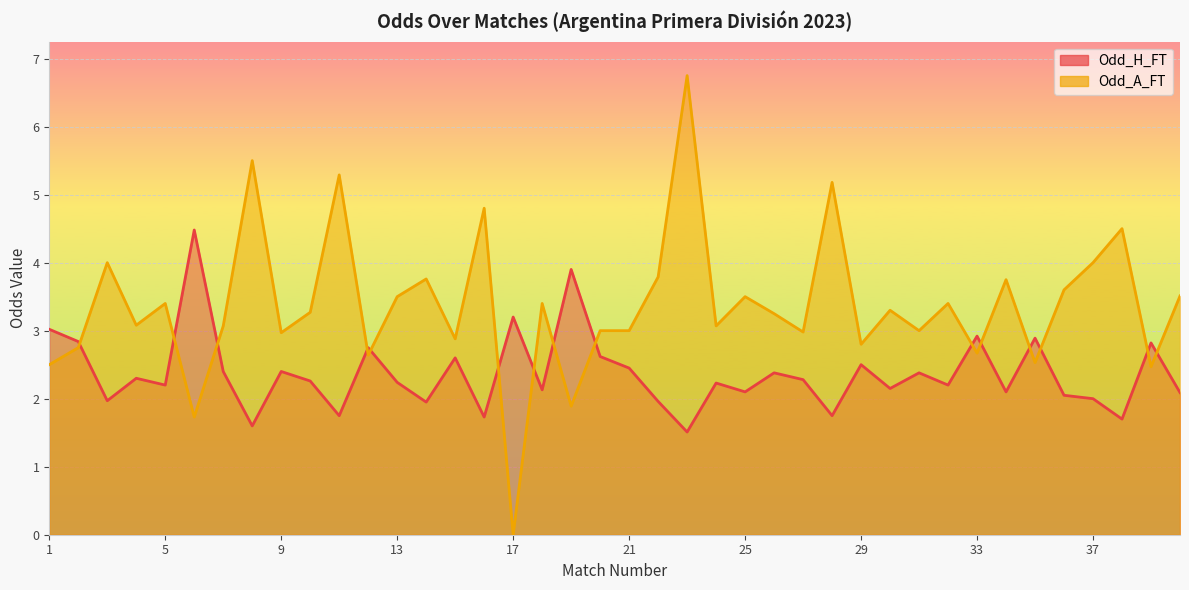

True or false: Odd_H_FT and Odd_A_FT cross at least once.

True